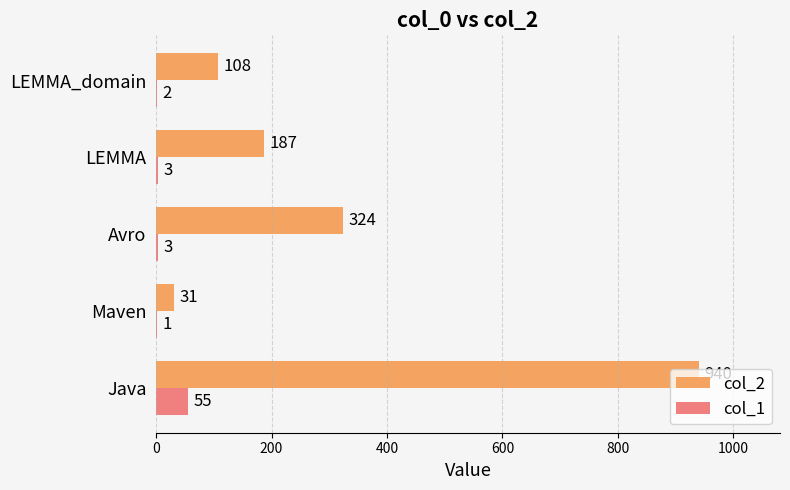

Which label corresponds to the largest value in the chart?

Java